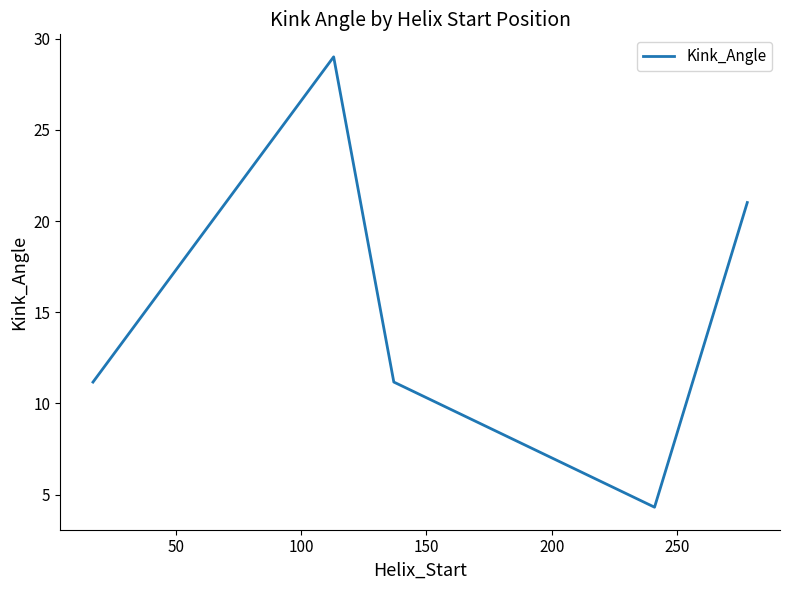

What is the maximum value shown in the chart?

29.0